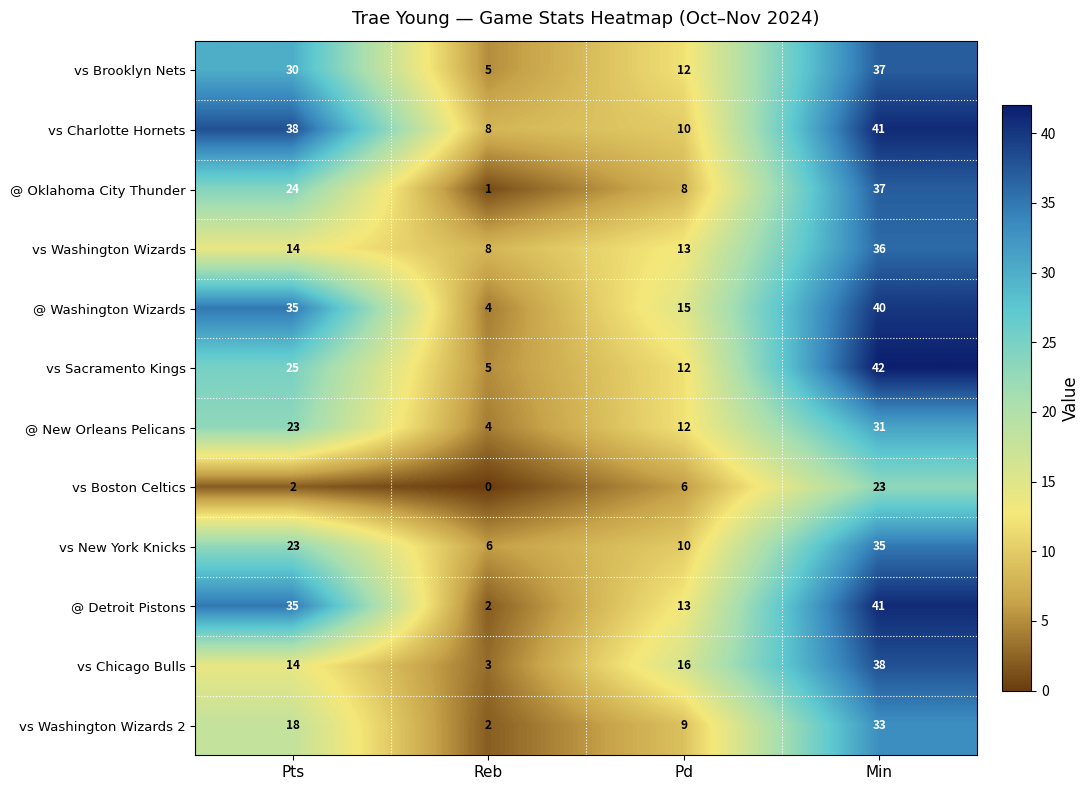

Count the number of categories in the chart.

4